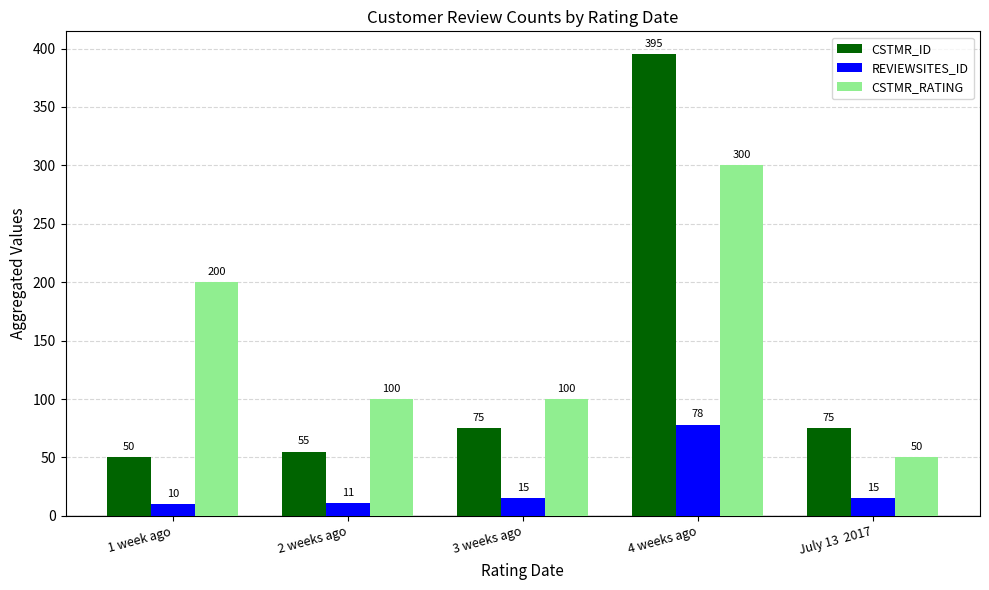

Reading left to right, transcribe all the data shown in this chart.

CSTMR_ID: 1 week ago=50	2 weeks ago=55	3 weeks ago=75	4 weeks ago=395	July 13  2017=75
REVIEWSITES_ID: 1 week ago=10	2 weeks ago=11	3 weeks ago=15	4 weeks ago=78	July 13  2017=15
CSTMR_RATING: 1 week ago=200	2 weeks ago=100	3 weeks ago=100	4 weeks ago=300	July 13  2017=50